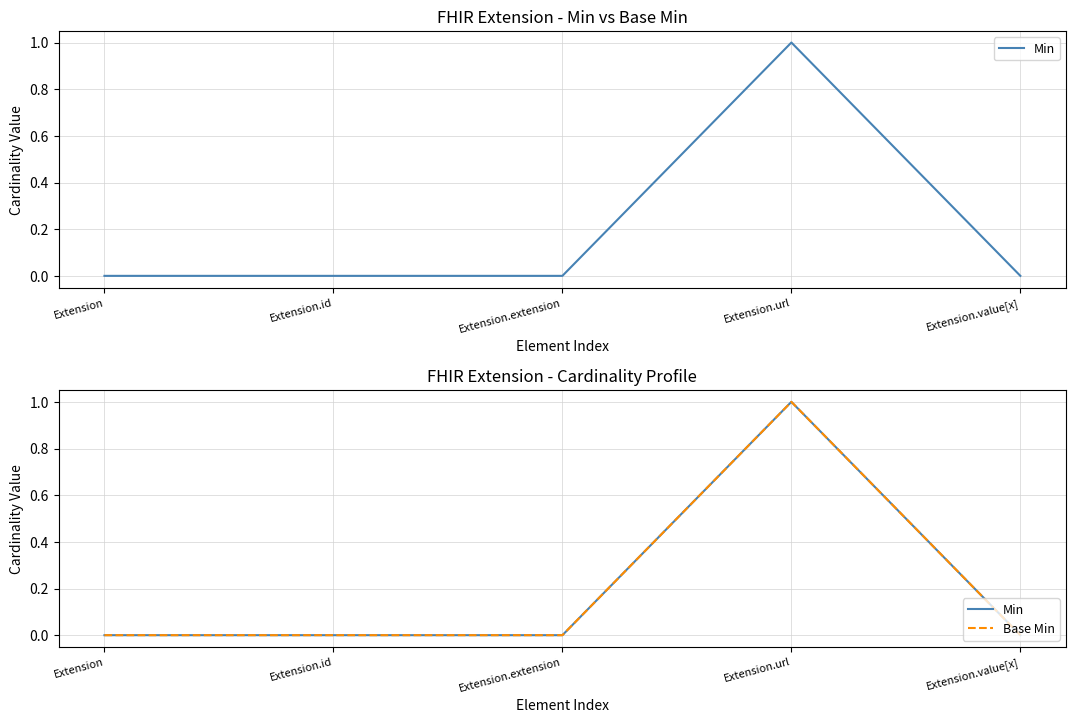

Is the value of Base Min at Extension.value[x] greater than the value of Min at Extension.extension?

No